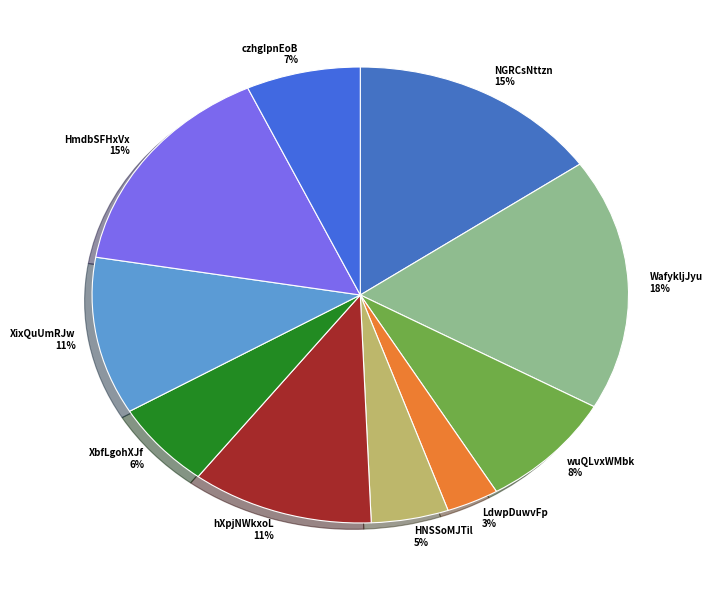

True or false: HmdbSFHxVx accounts for 15% of the total.

True